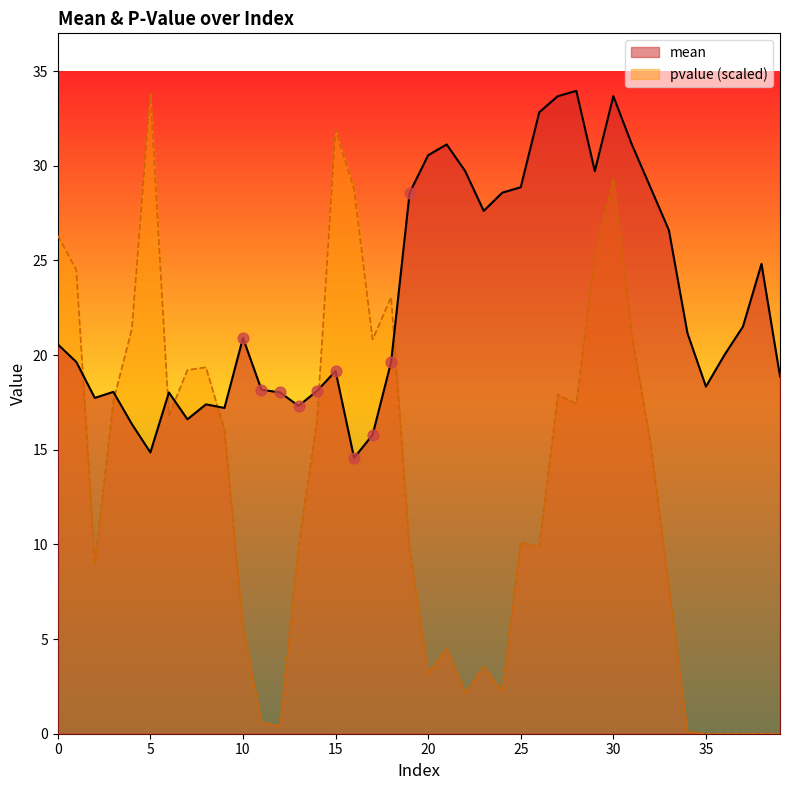

Which series reaches the minimum Y coordinate?

pvalue